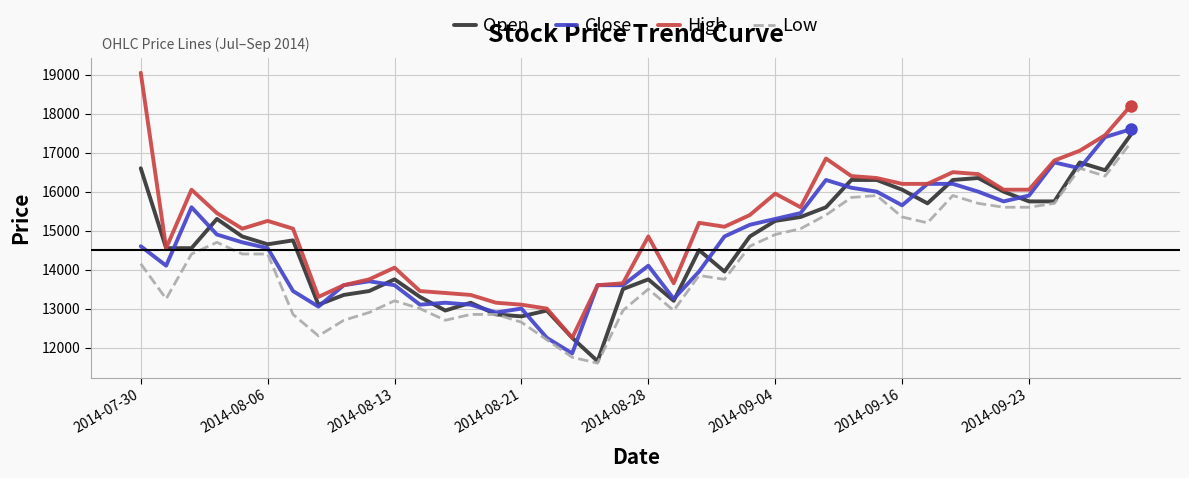

What is the highest value of the Low series?

17250